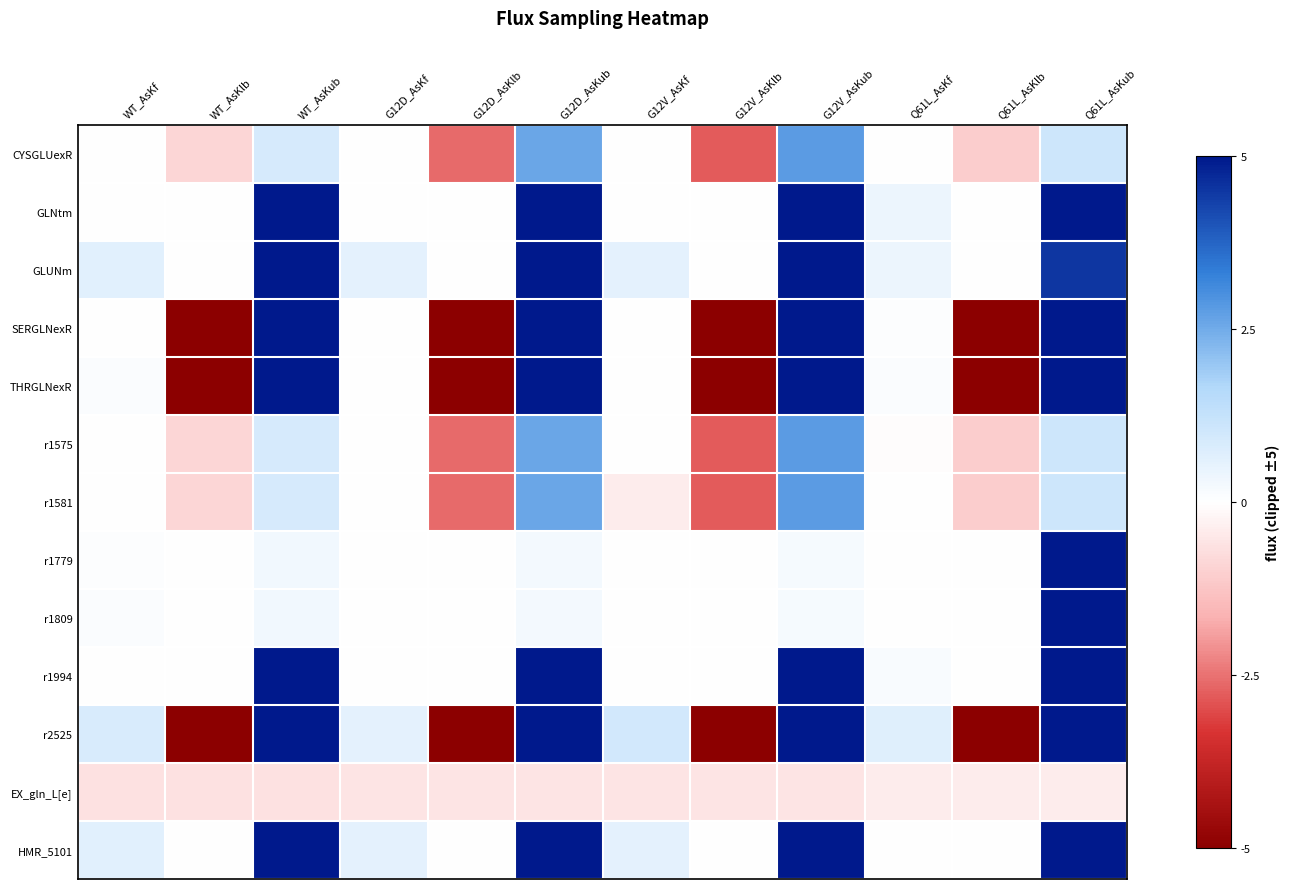

Which series has the largest total across all categories?

HMR_5101